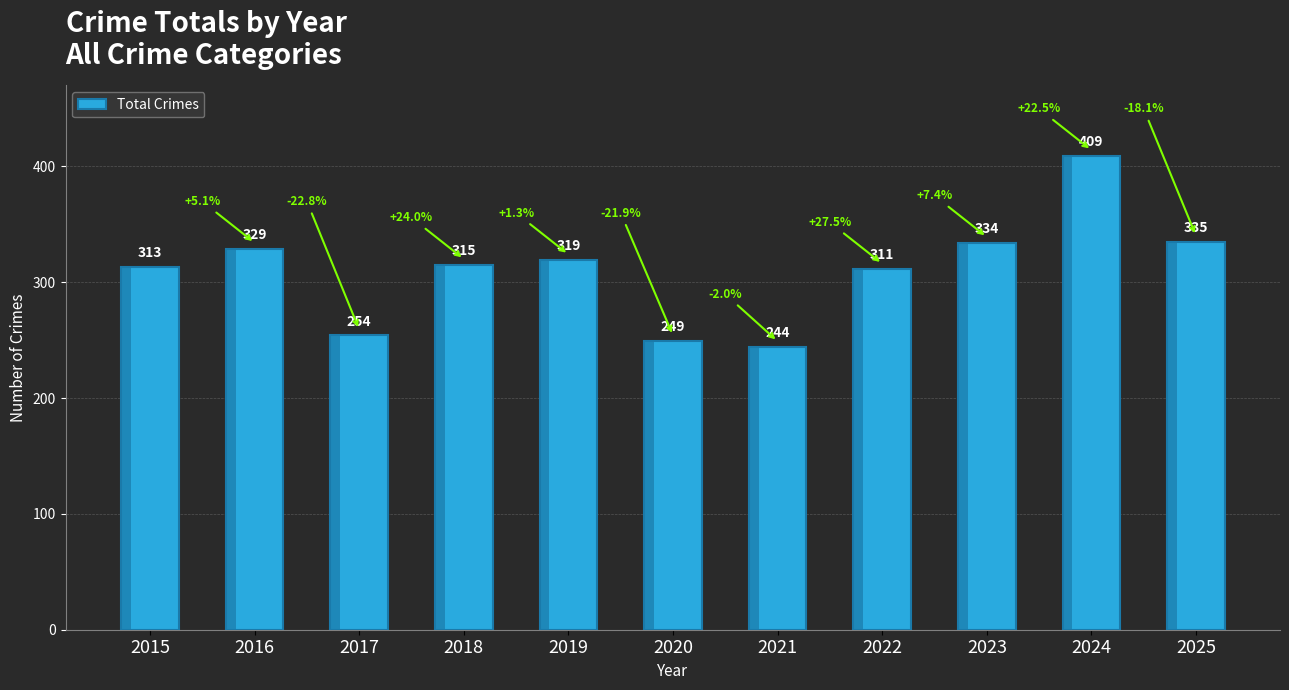

Where is the data nearest to the value 326?

2016